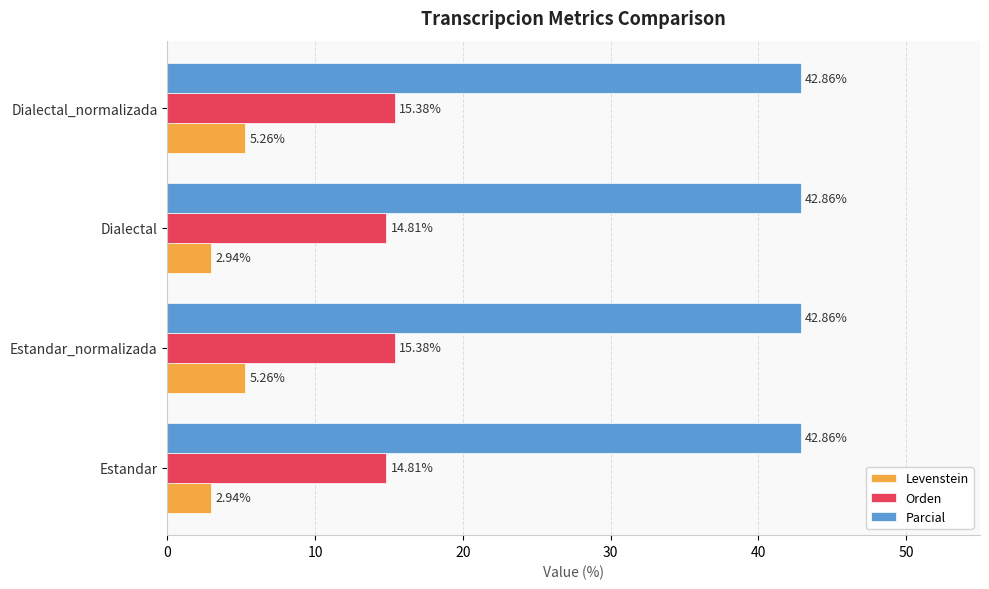

Which series has the widest spread of values?

Levenstein